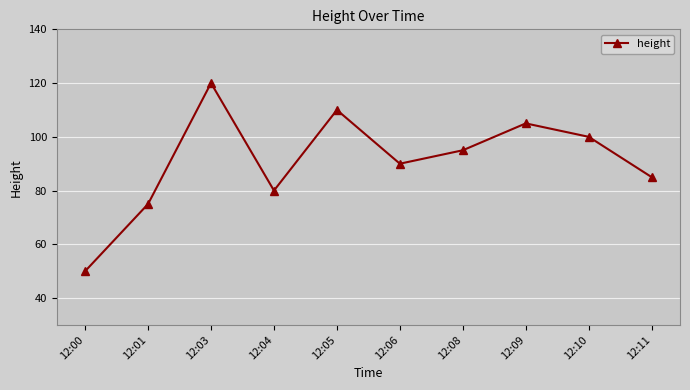

Reading right to left, what are all the values shown in this chart?

12:11=85	12:10=100	12:09=105	12:08=95	12:06=90	12:05=110	12:04=80	12:03=120	12:01=75	12:00=50